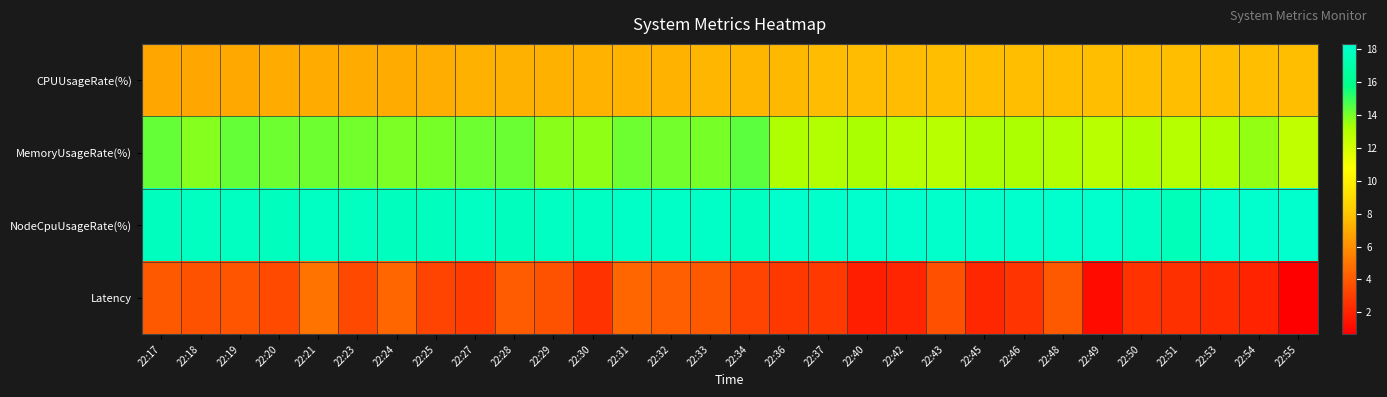

Which series changed the most between 22:21 and 22:40?

Latency